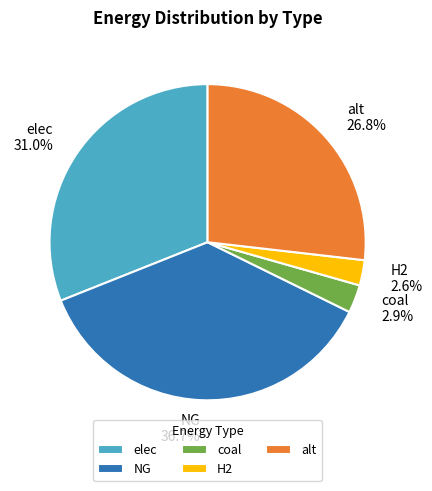

How many segments does this pie chart have?

5